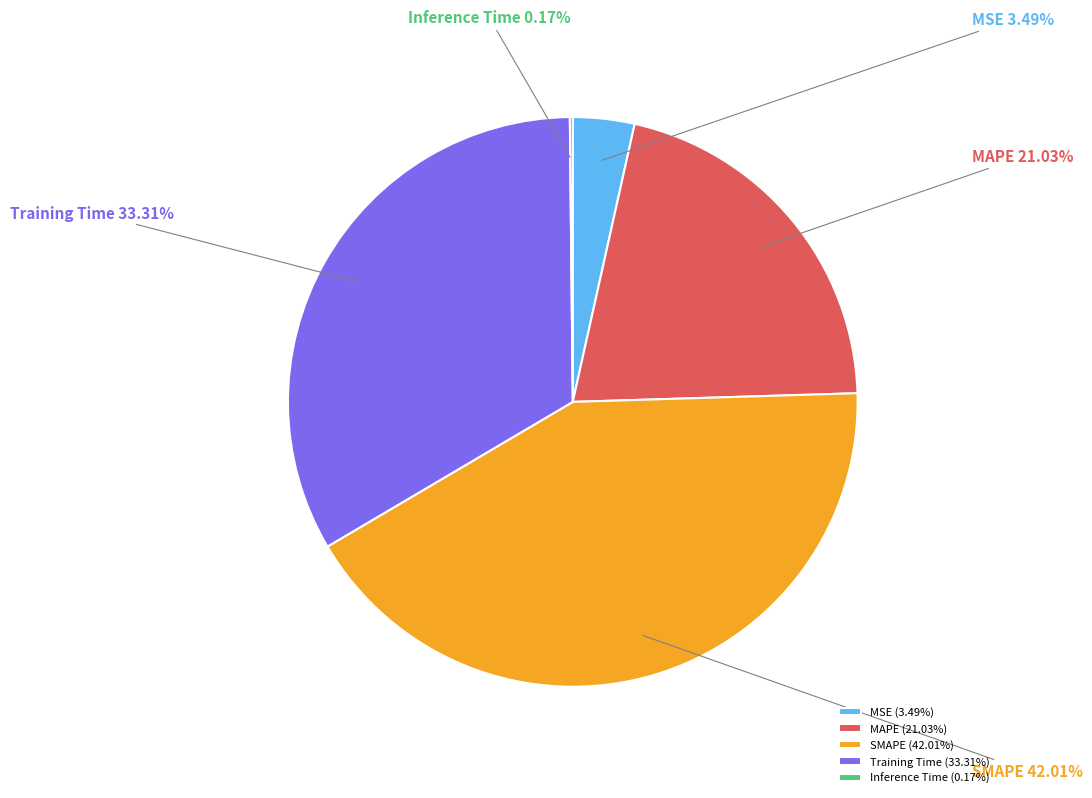

Combined, do MAPE and Training Time account for over 50%?

Yes